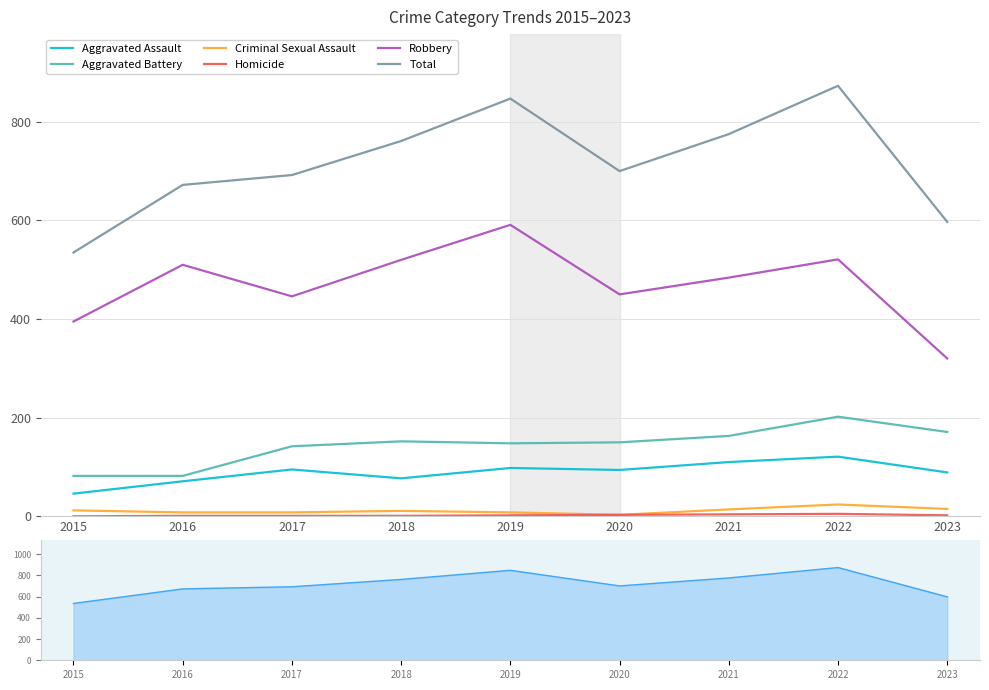

How many lines are shown in the chart?

6